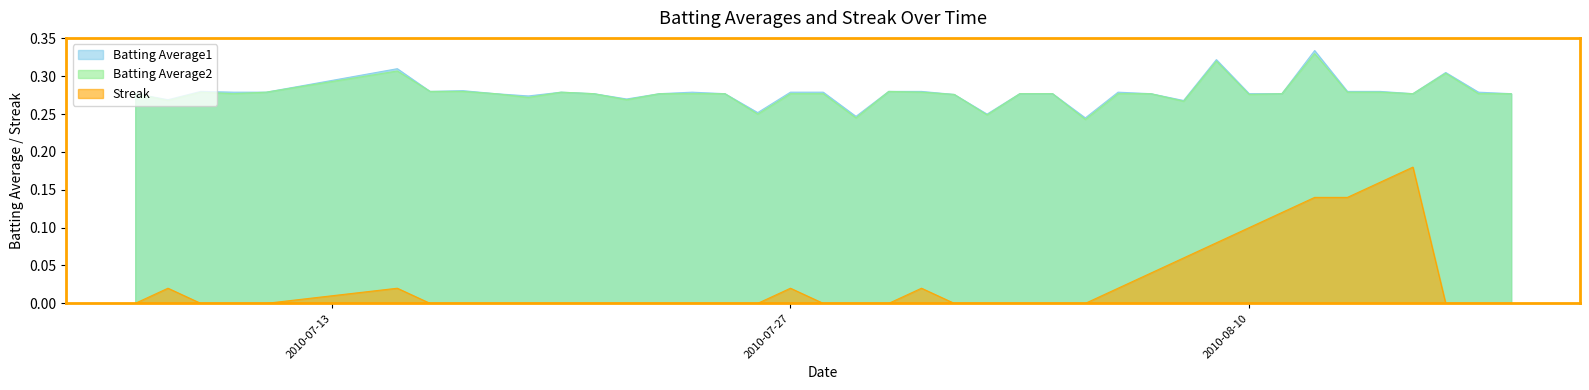

How many categories are shown in the chart?

40